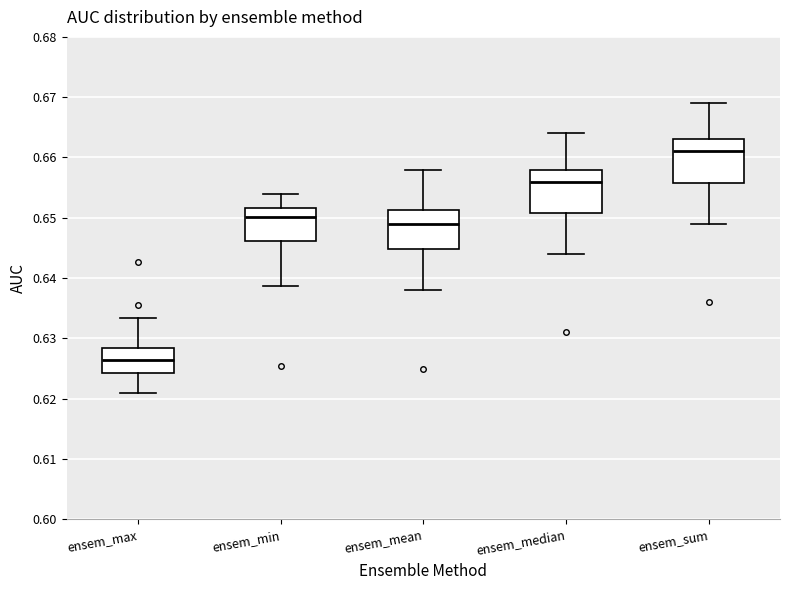

Which box has the highest median line?

ensem_sum